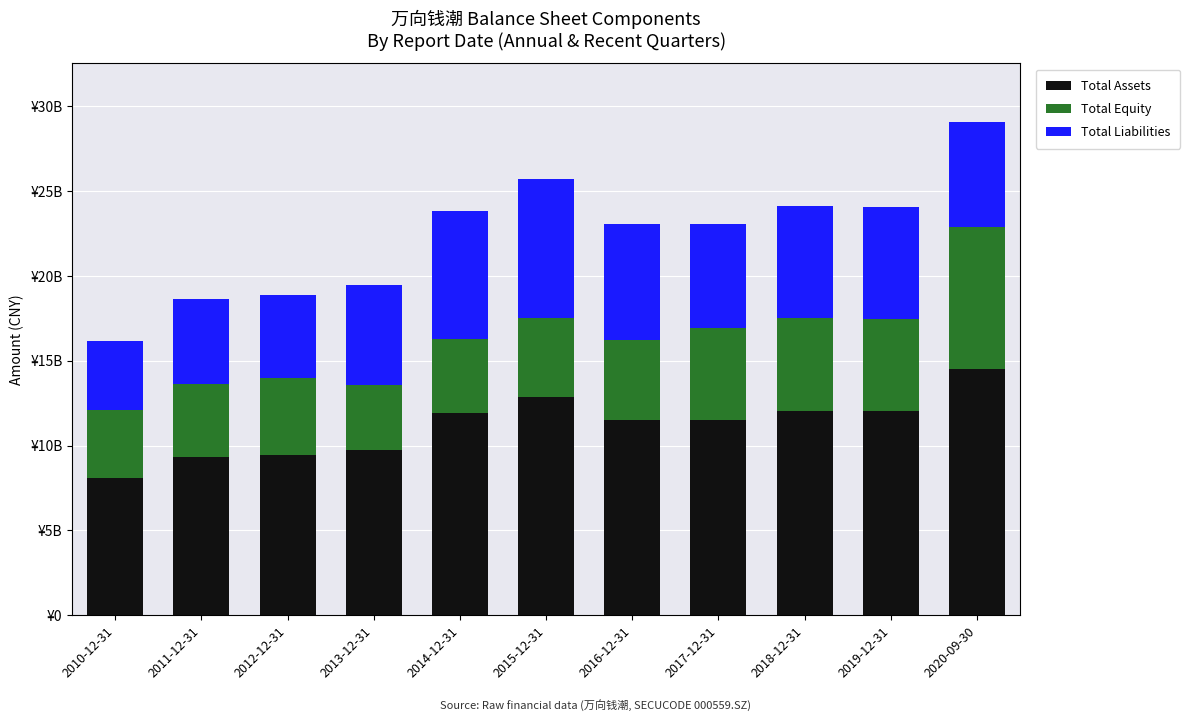

What is the label of the 10th bar from the right?

2011-12-31